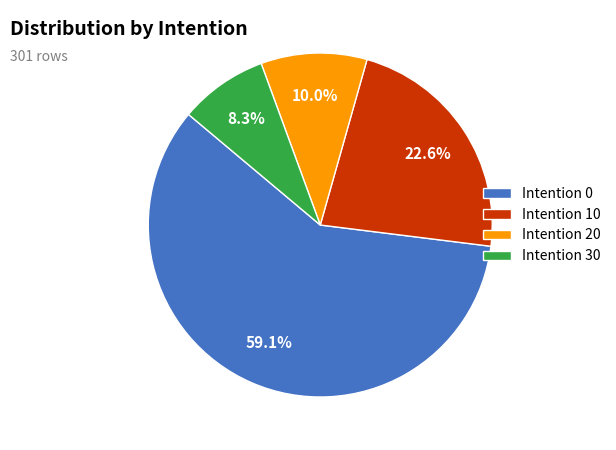

Rank the categories by value from lowest to highest.

Intention 30, Intention 20, Intention 10, Intention 0